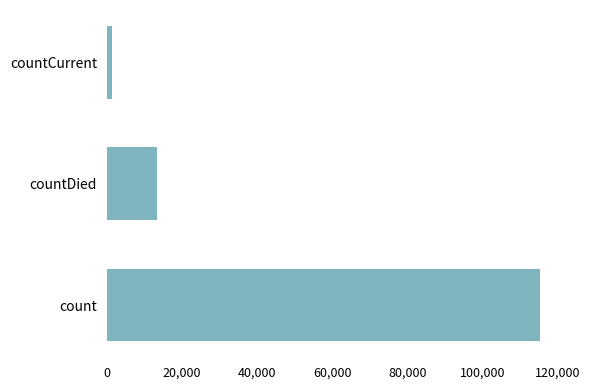

What is the sum of all values?

130105